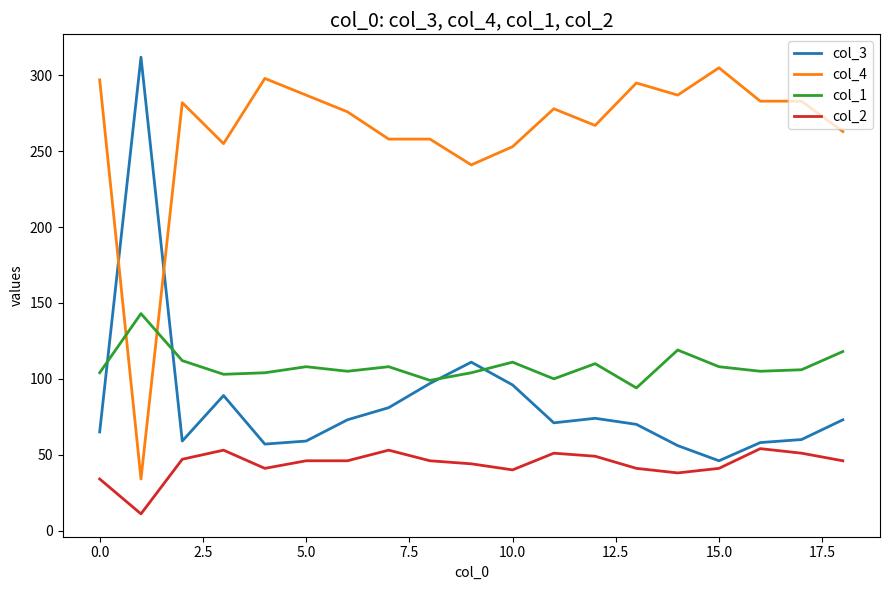

What is the maximum value for col_2?

54